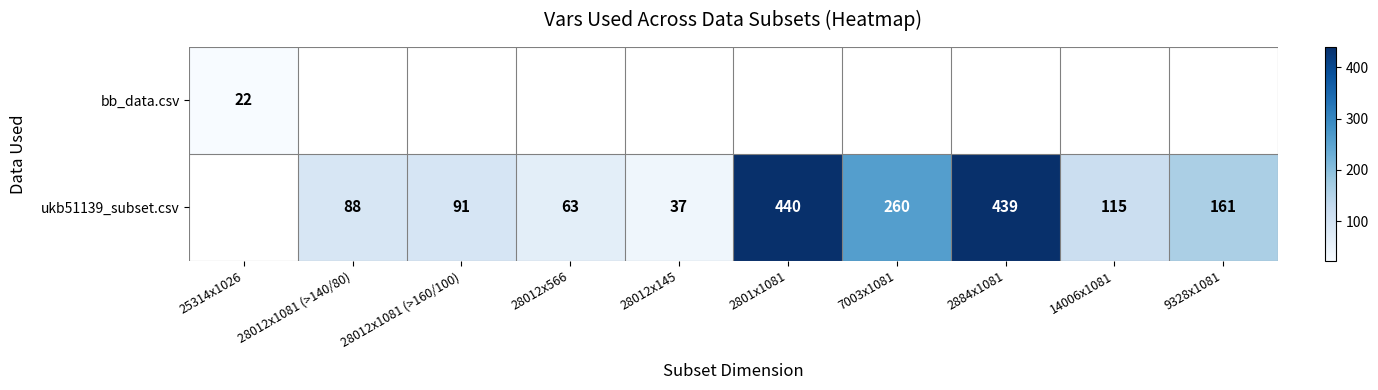

At how many categories does at least one series exceed 268?

2